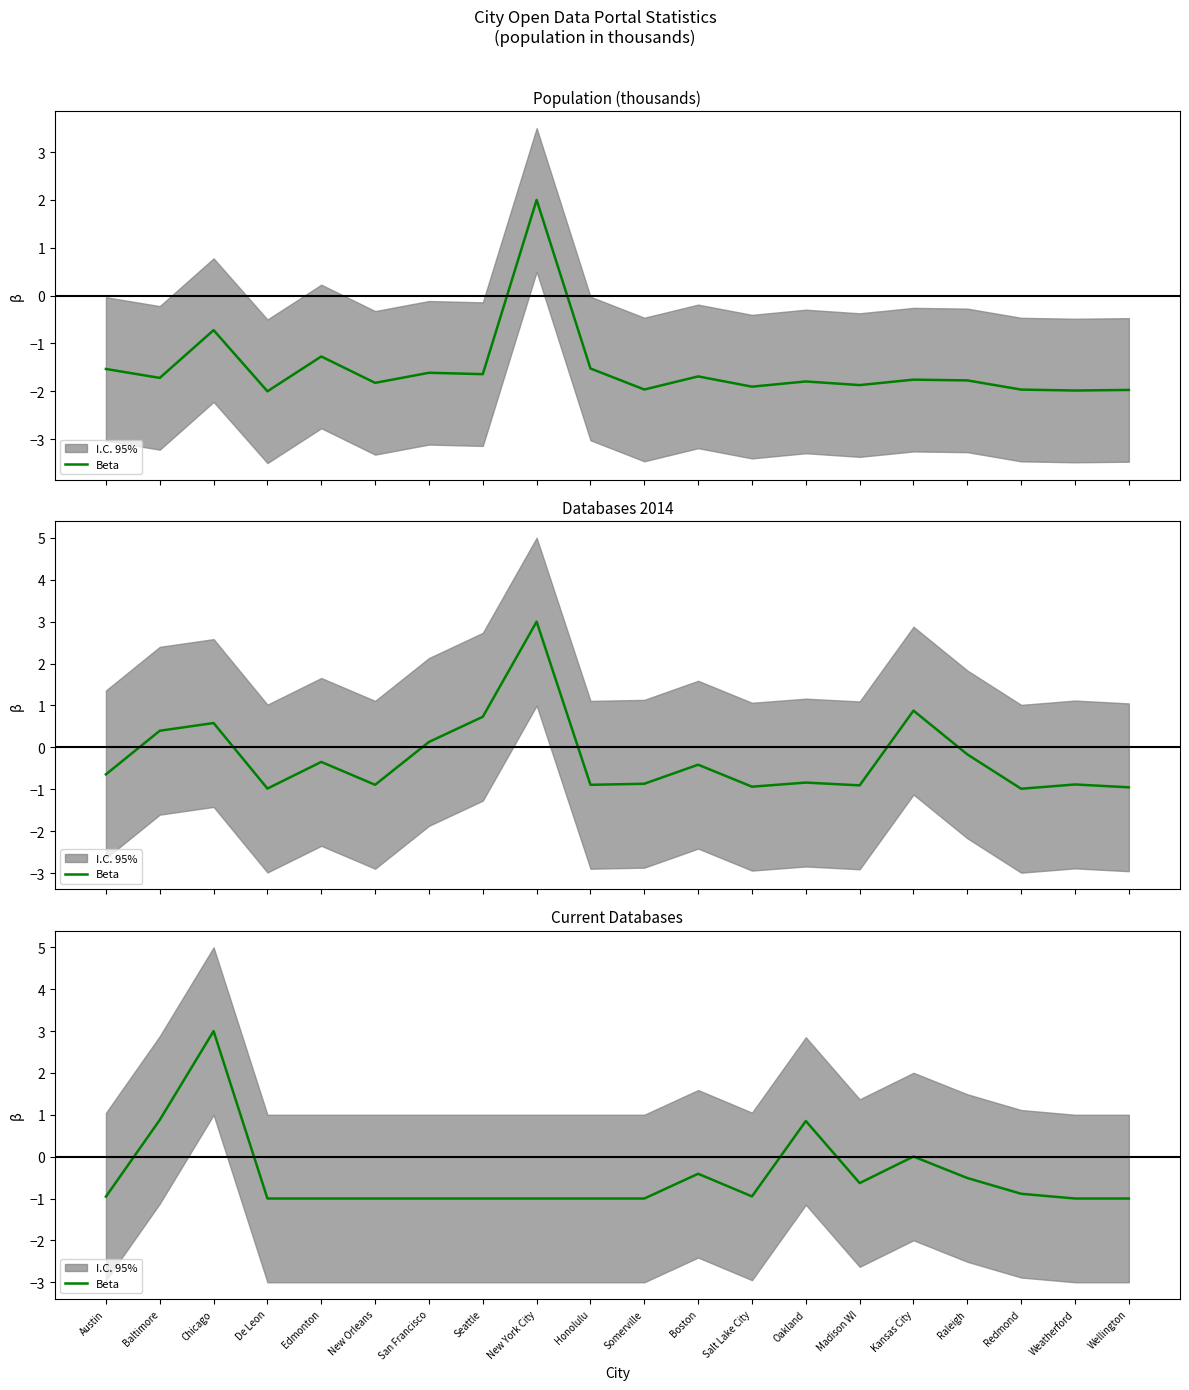

Reading right to left, extract all data points from this chart.

Wellington=-1.0	Weatherford=-1.0	Redmond=-0.9	Raleigh=-0.5	Kansas City=0.0	Madison WI=-0.6	Oakland=0.9	Salt Lake City=-0.9	Boston=-0.4	Somerville=-1.0	Honolulu=-1.0	New York City=-1.0	Seattle=-1.0	San Francisco=-1.0	New Orleans=-1.0	Edmonton=-1.0	De Leon=-1.0	Chicago=3.0	Baltimore=0.9	Austin=-1.0